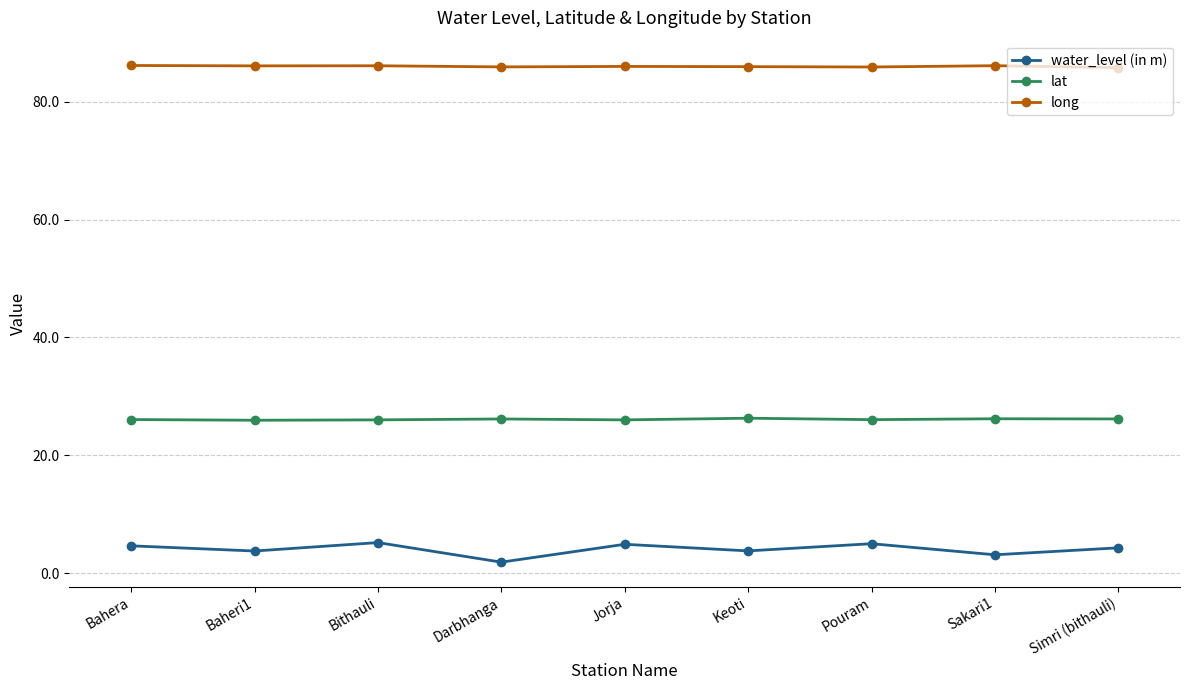

Is this an area chart (filled region under the line)?

No